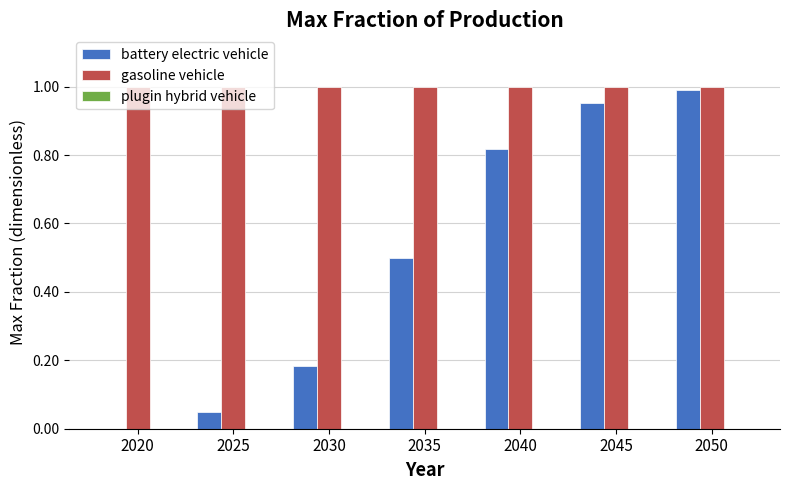

The gasoline vehicle series shows 0.4 at 2025. True or false?

False